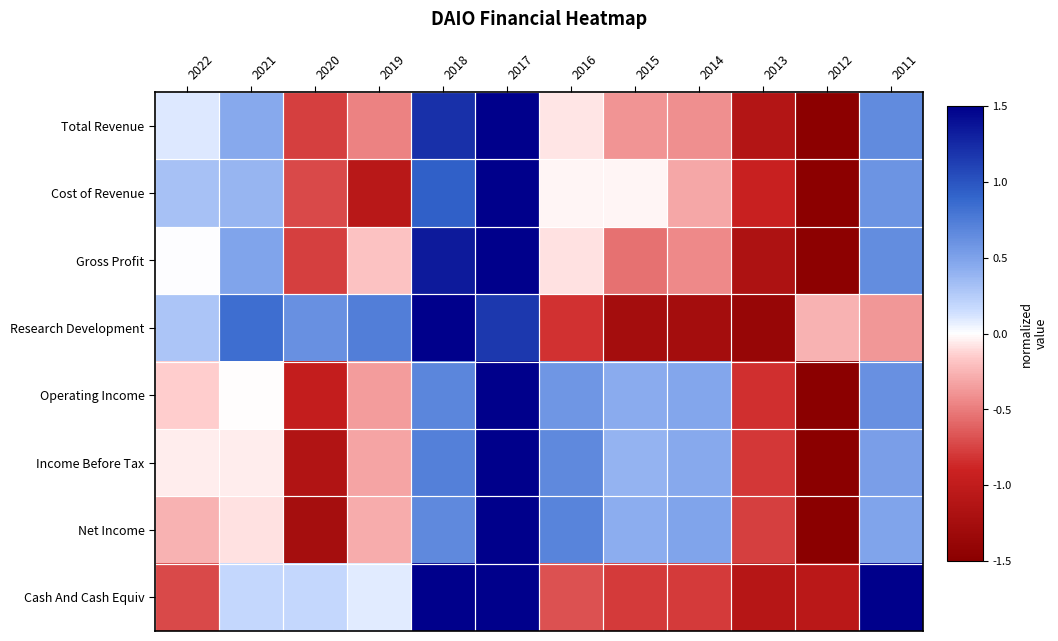

Between 2020 and 2013, which is larger?

2020